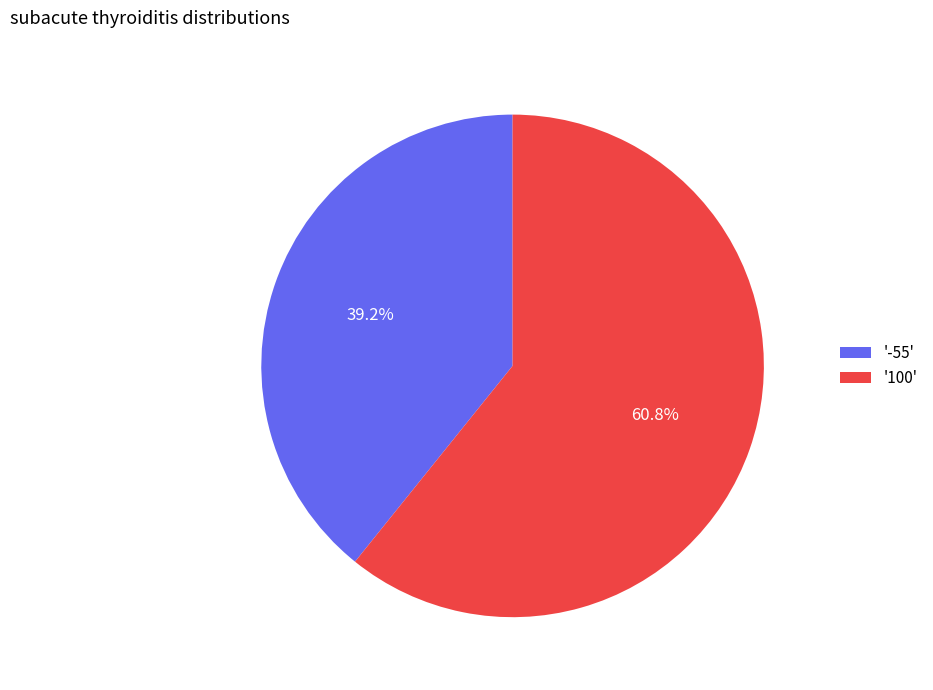

Is '100' the majority of the pie?

Yes